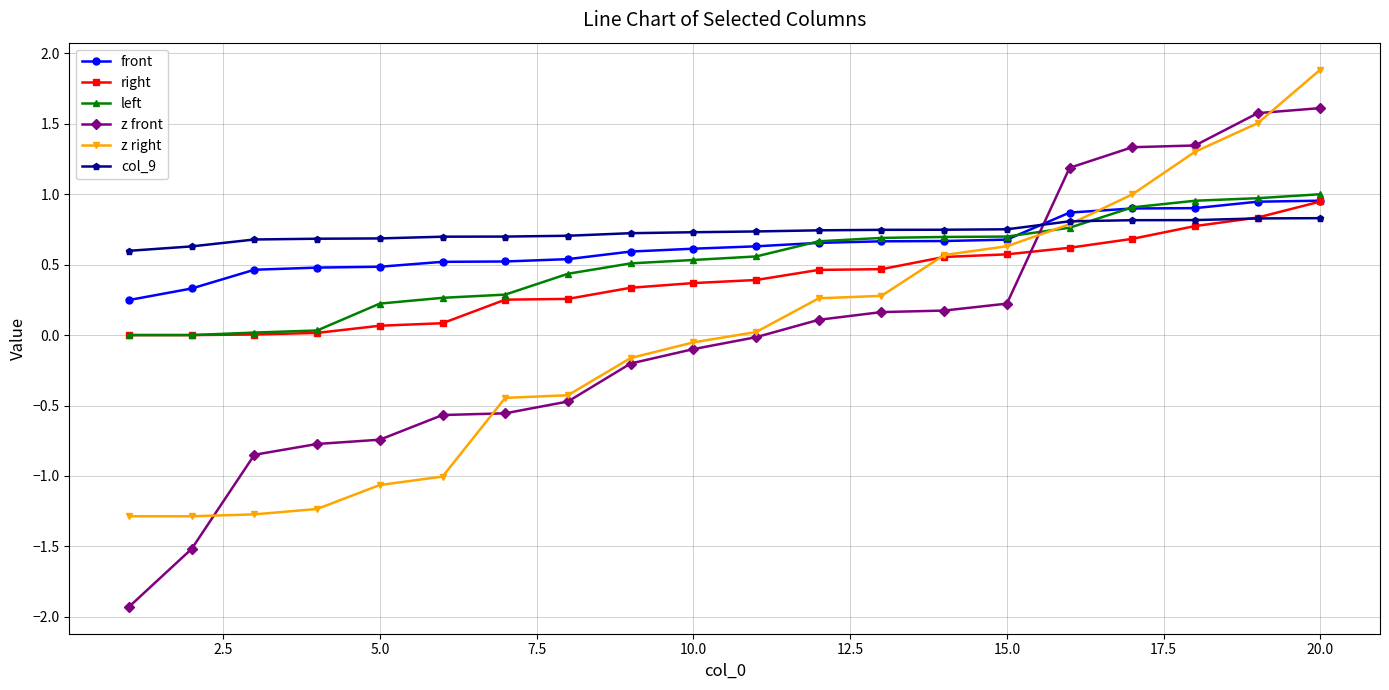

What is the minimum value shown in the chart?

-1.9